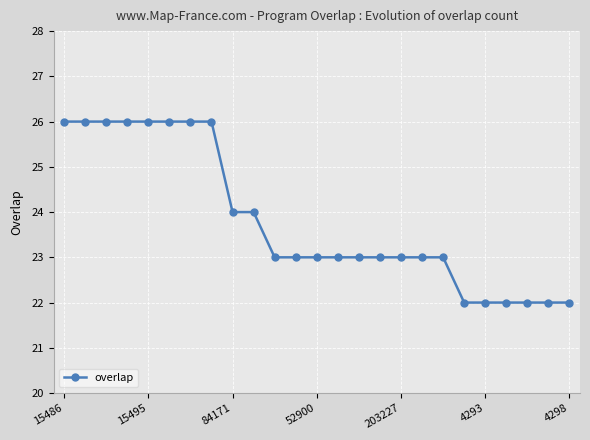

What is the minimum value shown in the chart?

22